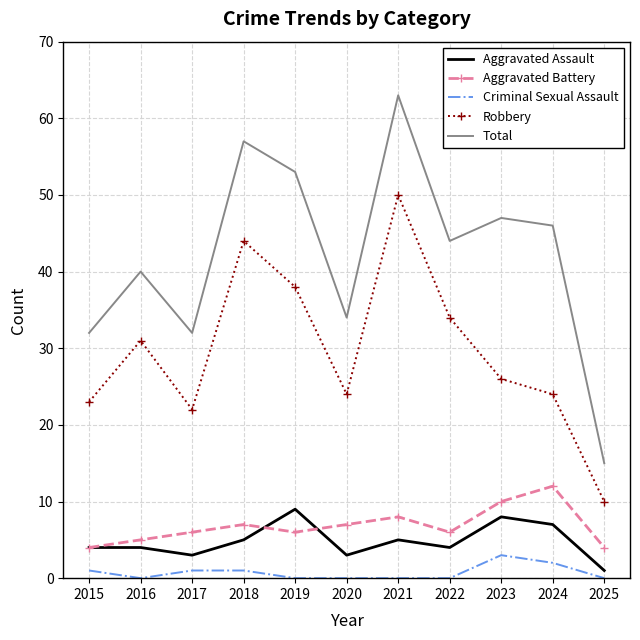

True or false: Total has more than 2 points higher than both neighbors.

True